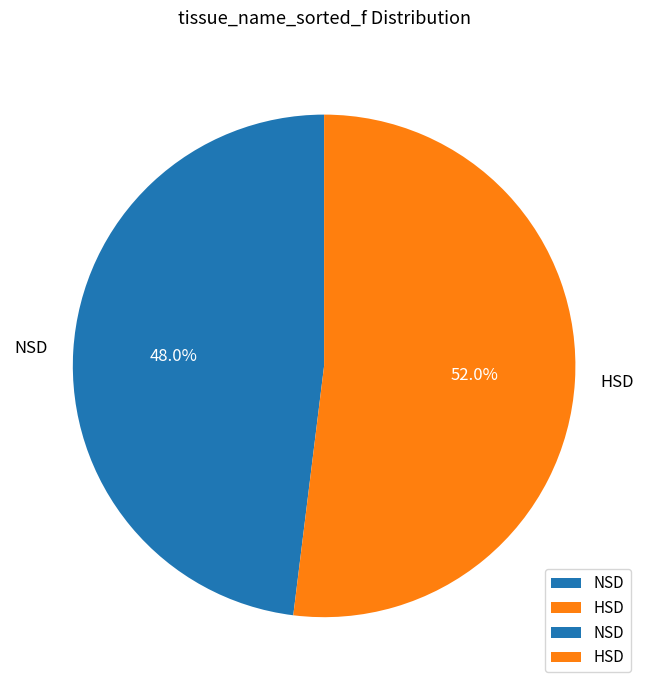

How many slices are in this pie chart?

2